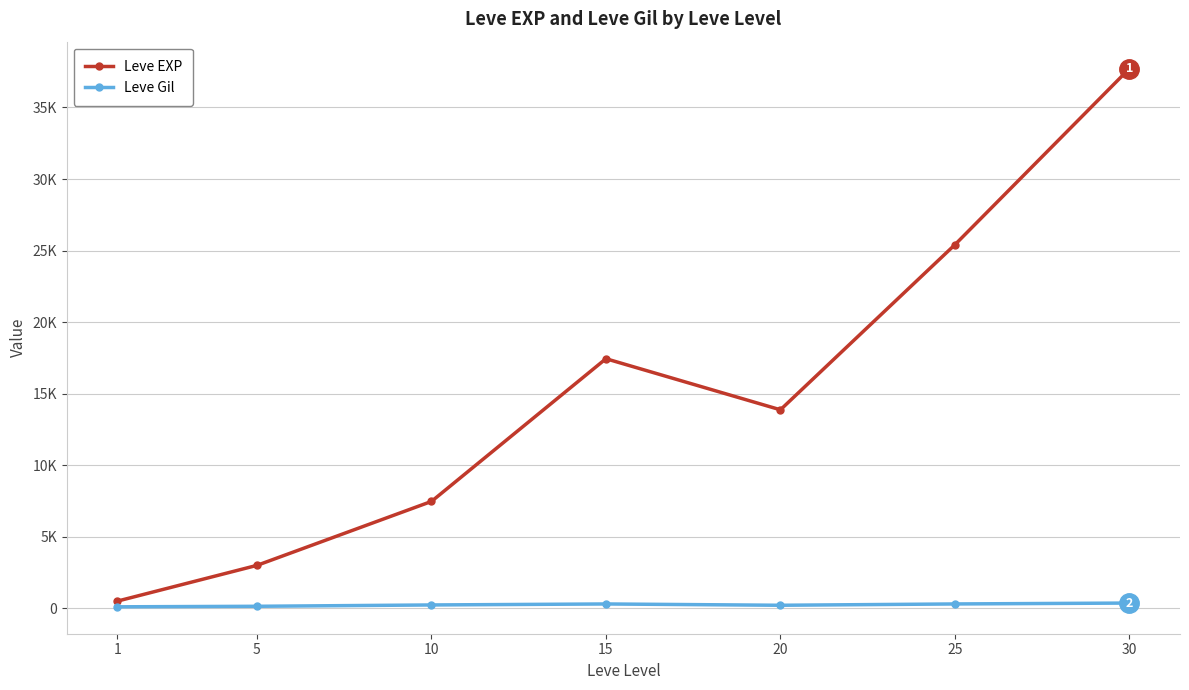

What are all the series names shown in the legend?

Leve EXP, Leve Gil